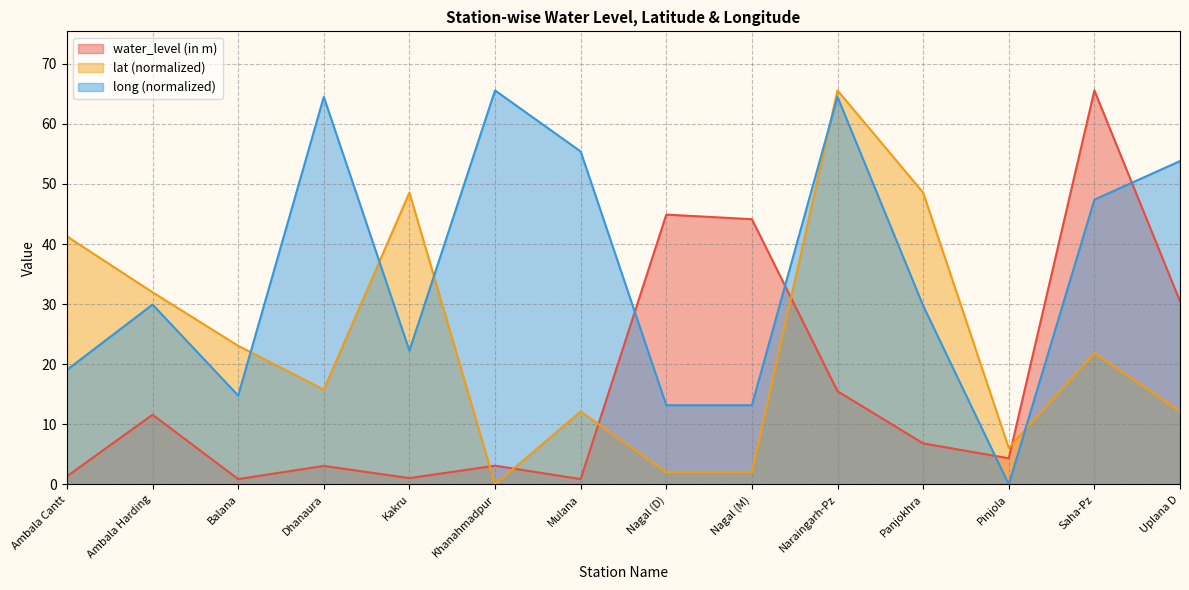

What is the difference between the second highest and minimum values in the water_level (in m) series?

44.0